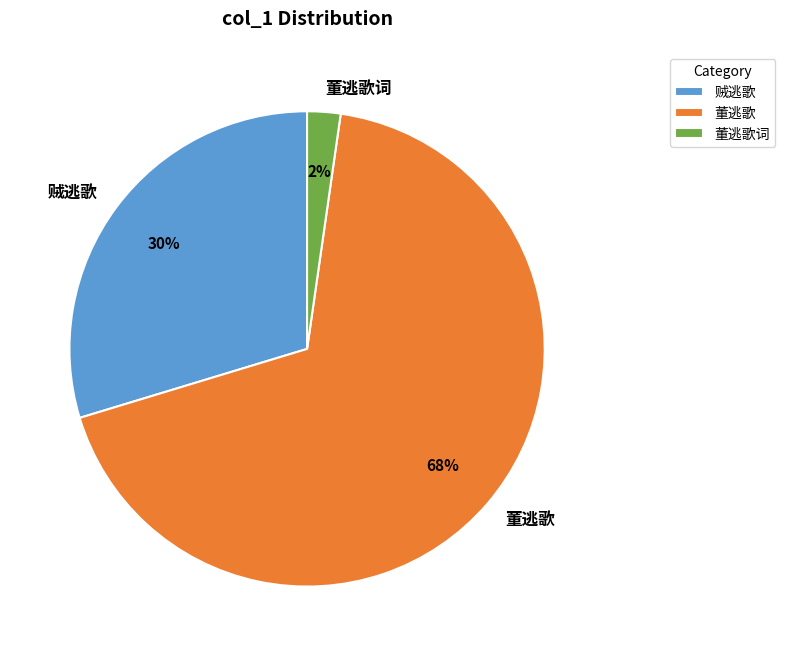

Is there any slice that represents more than half of the pie?

Yes